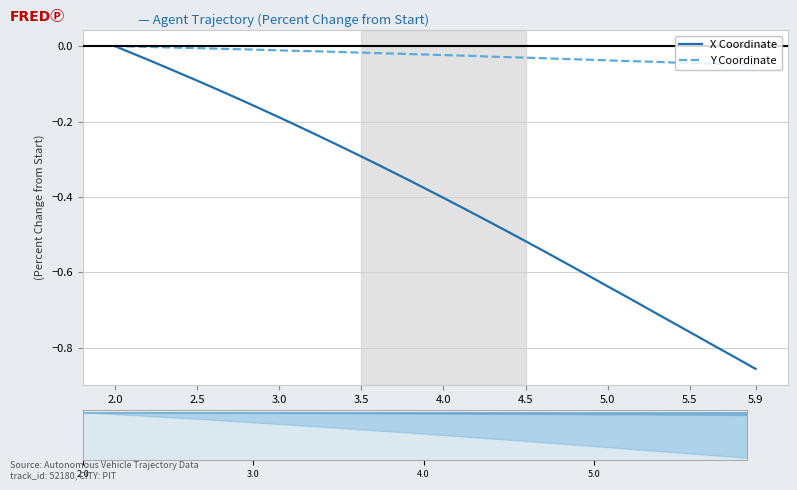

Rank the series by their average value, from highest to lowest.

Y Coordinate, X Coordinate